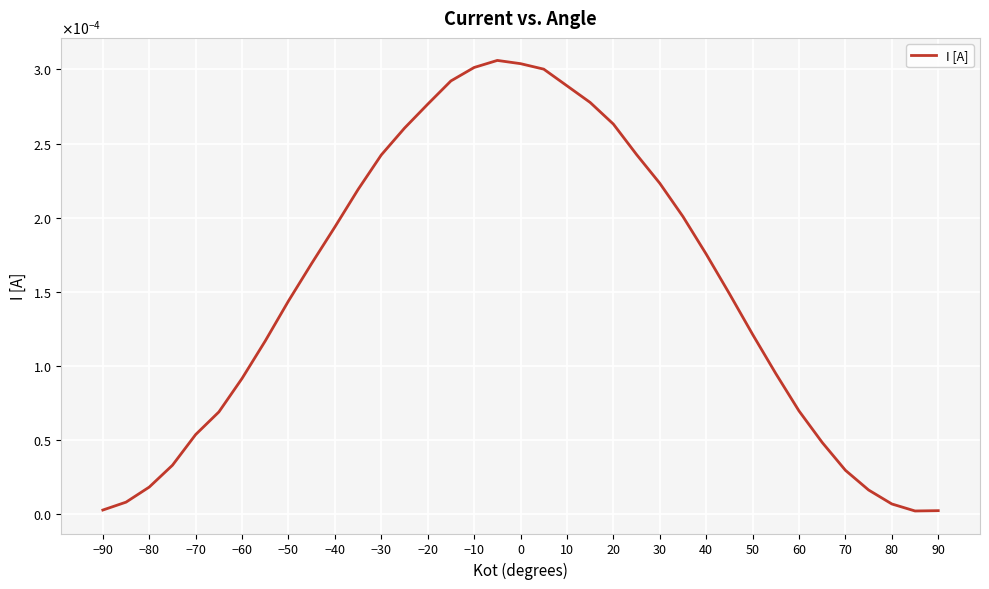

True or false: there are more than 0 points higher than both neighbors.

True